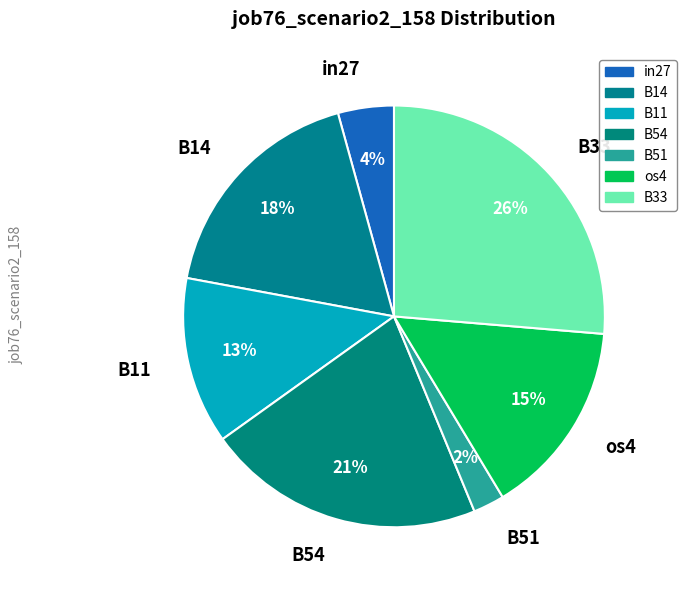

To the nearest percent, what is the difference between the in27 and B51 slice percentages?

2%